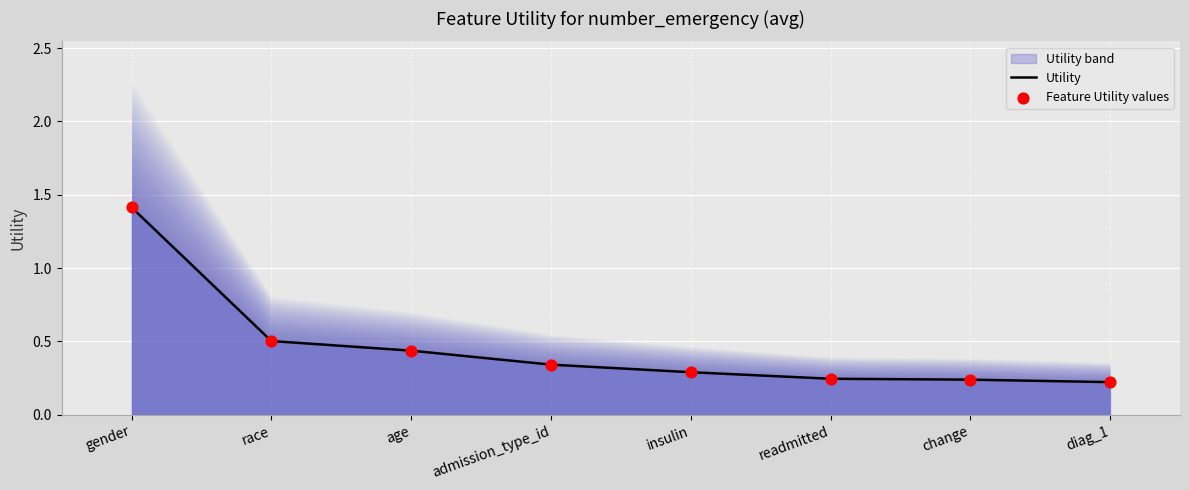

At which category is the sum across all series the highest?

gender